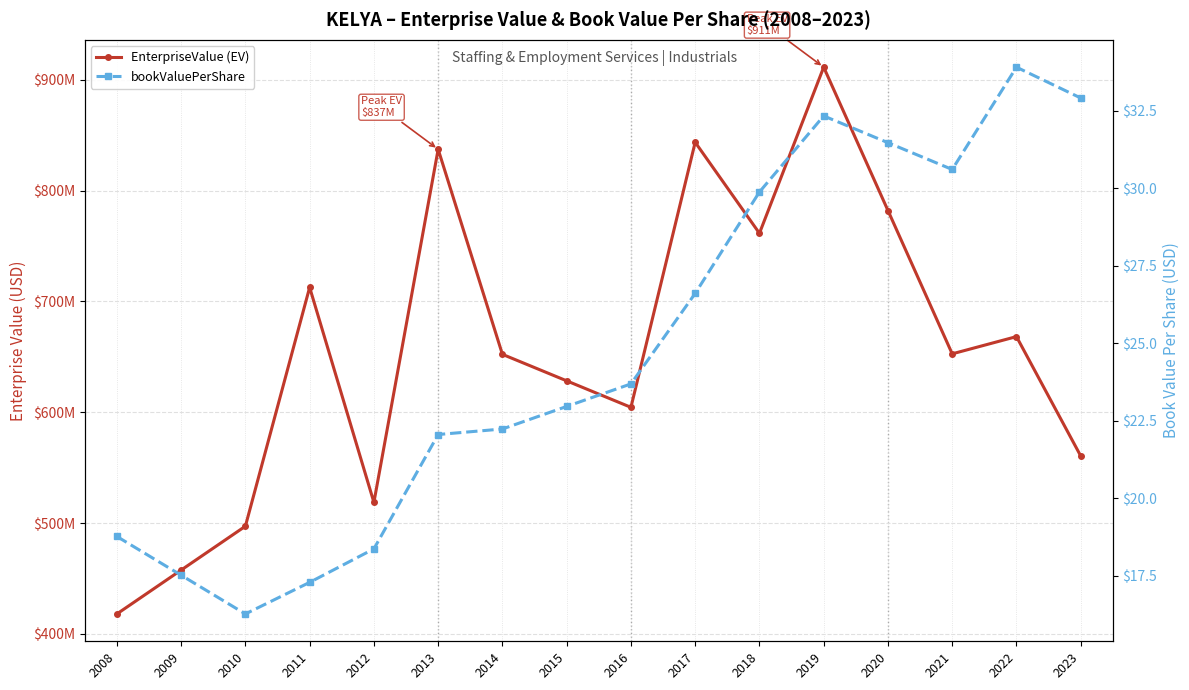

At 2022, list the series in order from smallest to largest.

bookValuePerShare, EnterpriseValue (EV)